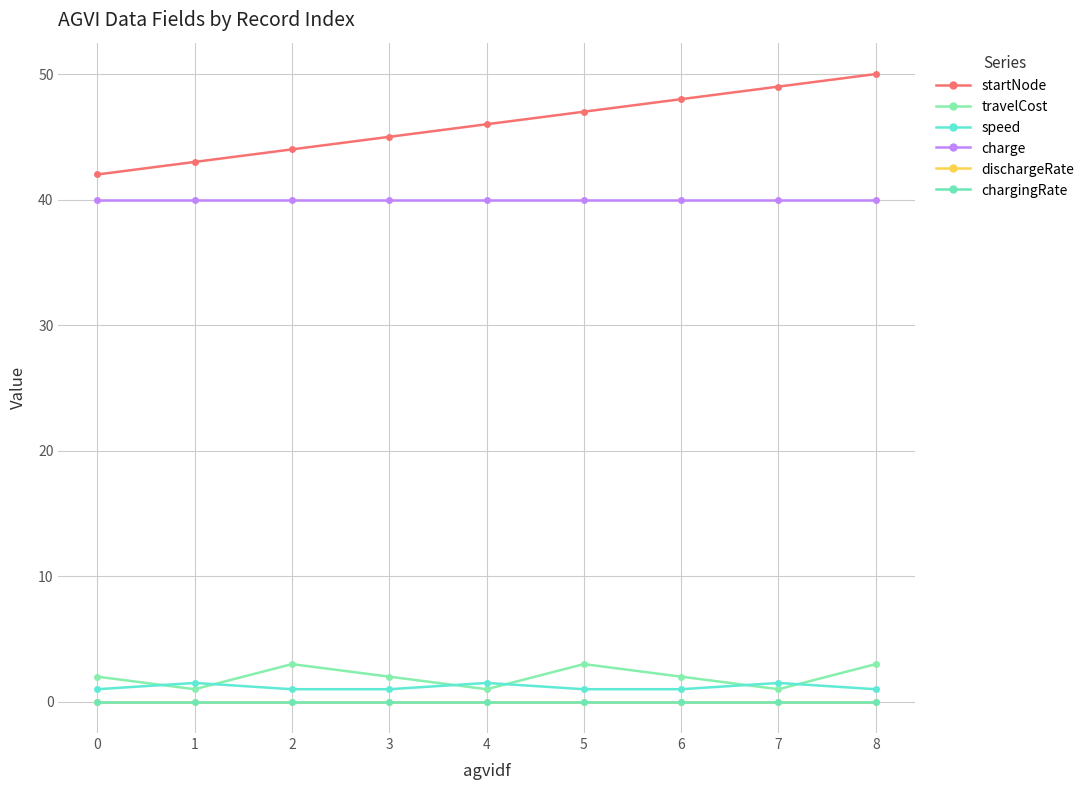

How many lines are shown in the chart?

6